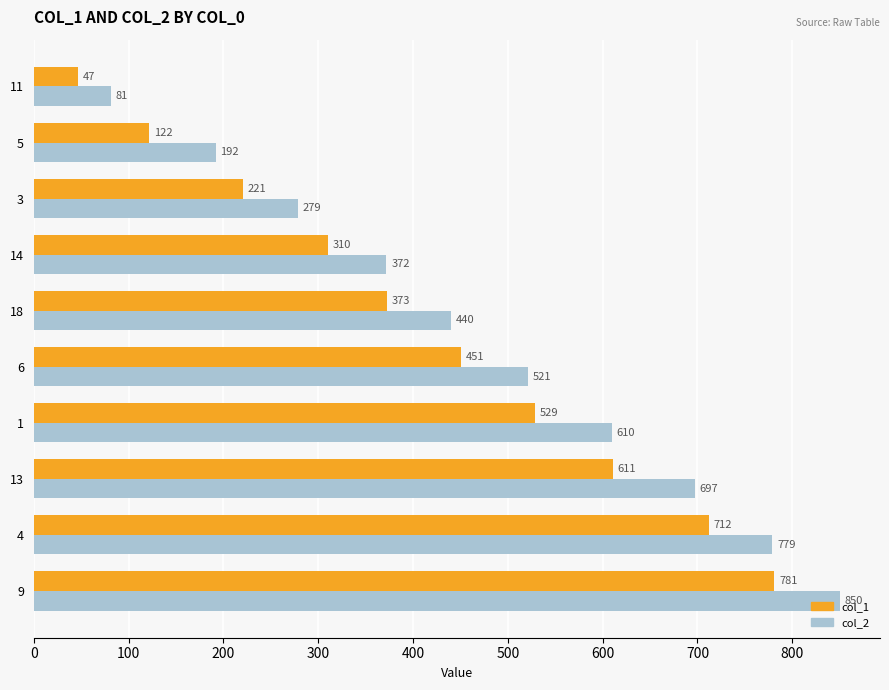

What is the approximate value of col_2 at 13?

697